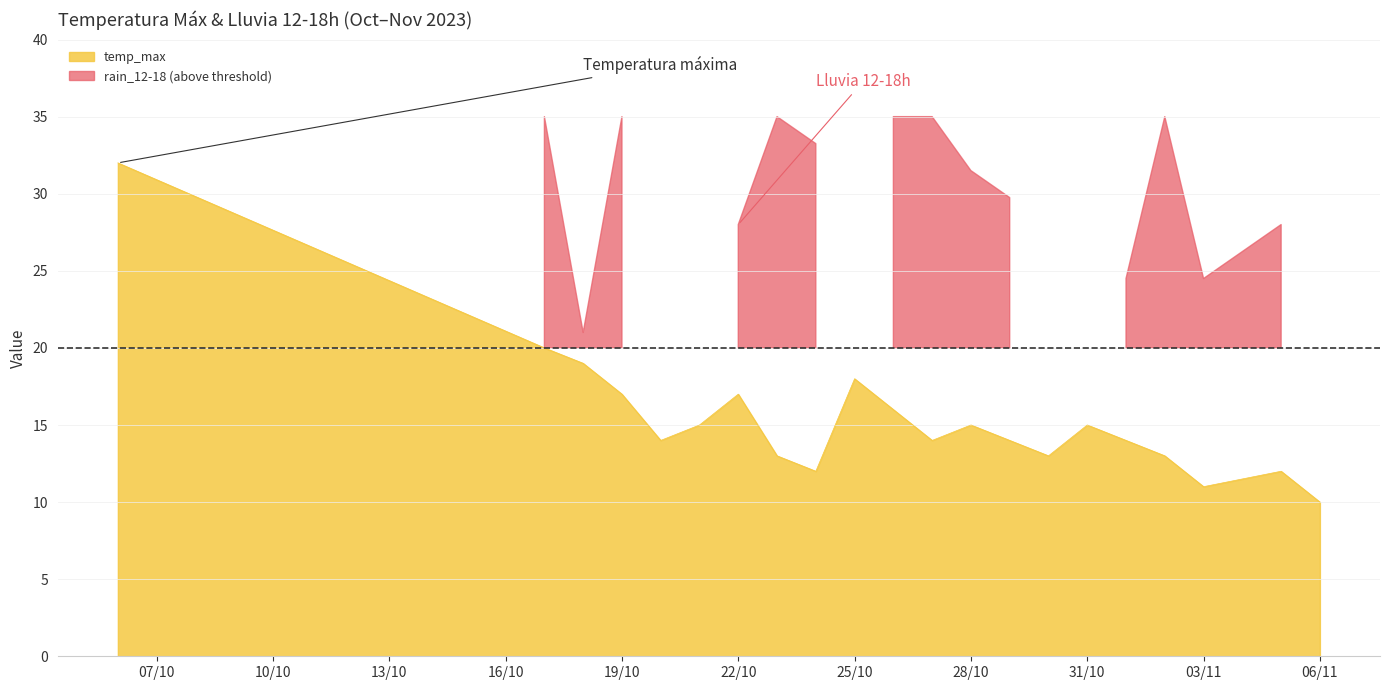

What is the highest value of the temp_max series?

32